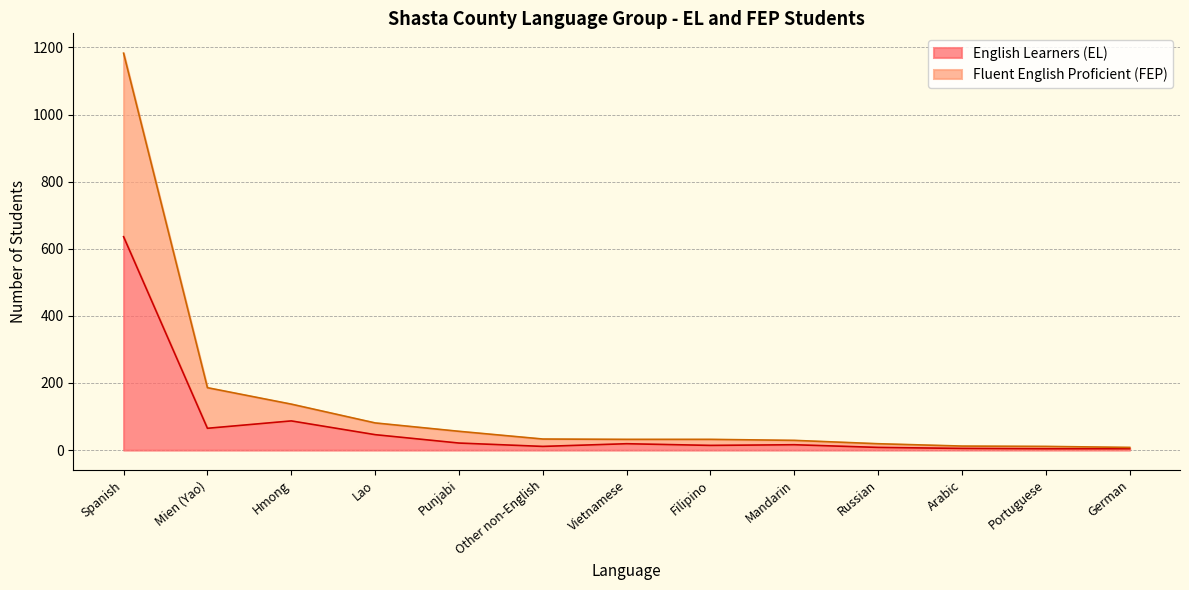

At which category is the sum across all series the highest?

Spanish